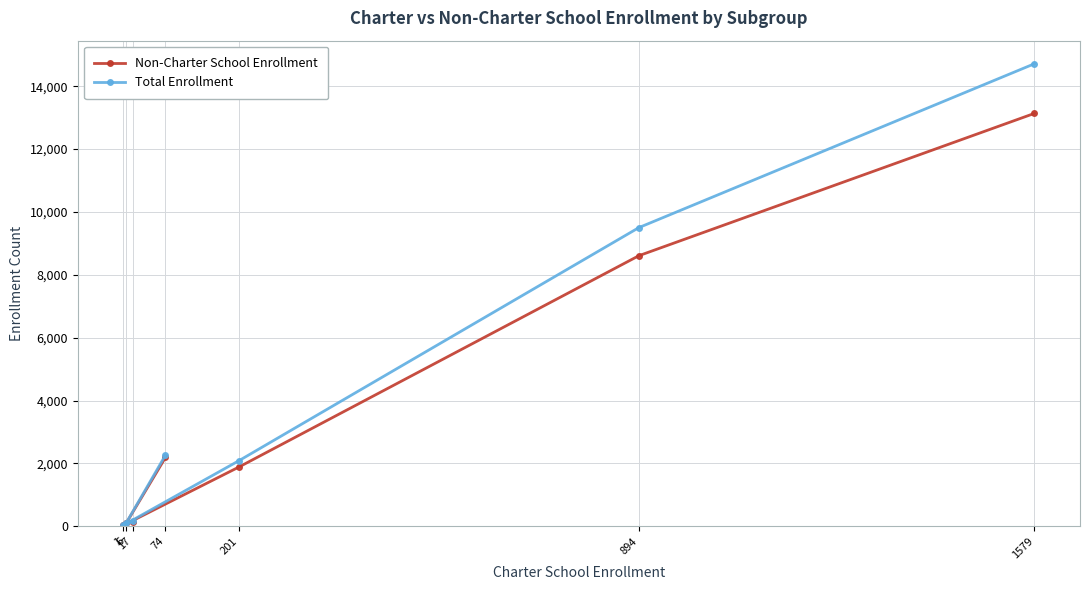

Reading left to right, extract all data points from this chart.

Non-Charter School Enrollment: 74=2189	6=99	17=135	1=29	201=1882	894=8608	1579=13135
Total Enrollment: 74=2263	6=105	17=152	1=30	201=2083	894=9502	1579=14714